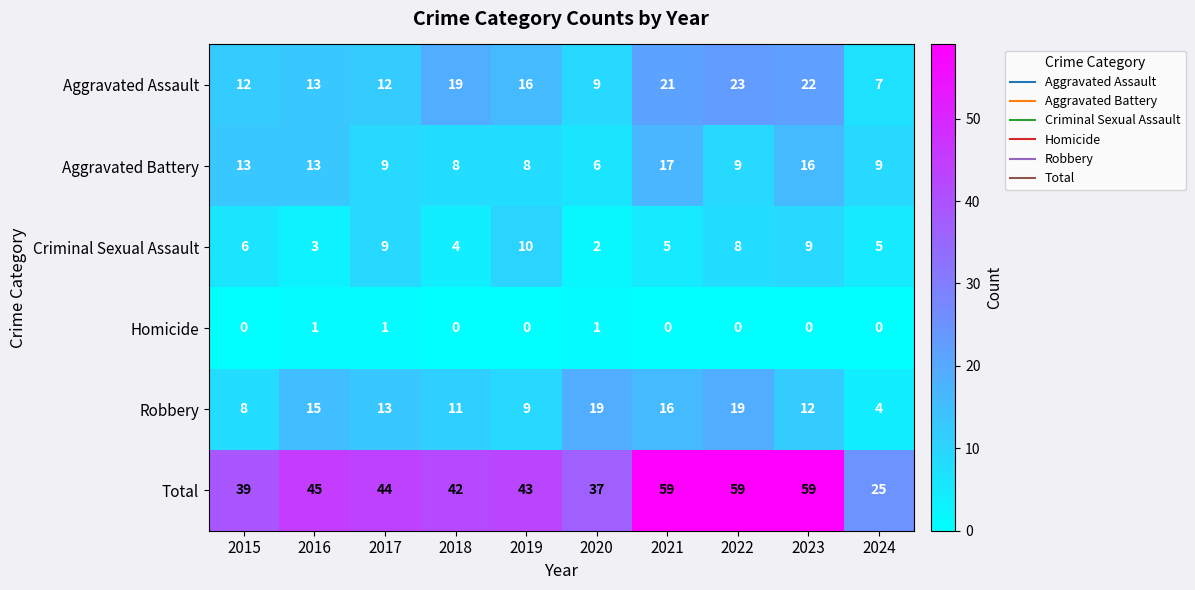

At which label does Aggravated Battery reach its peak?

2021